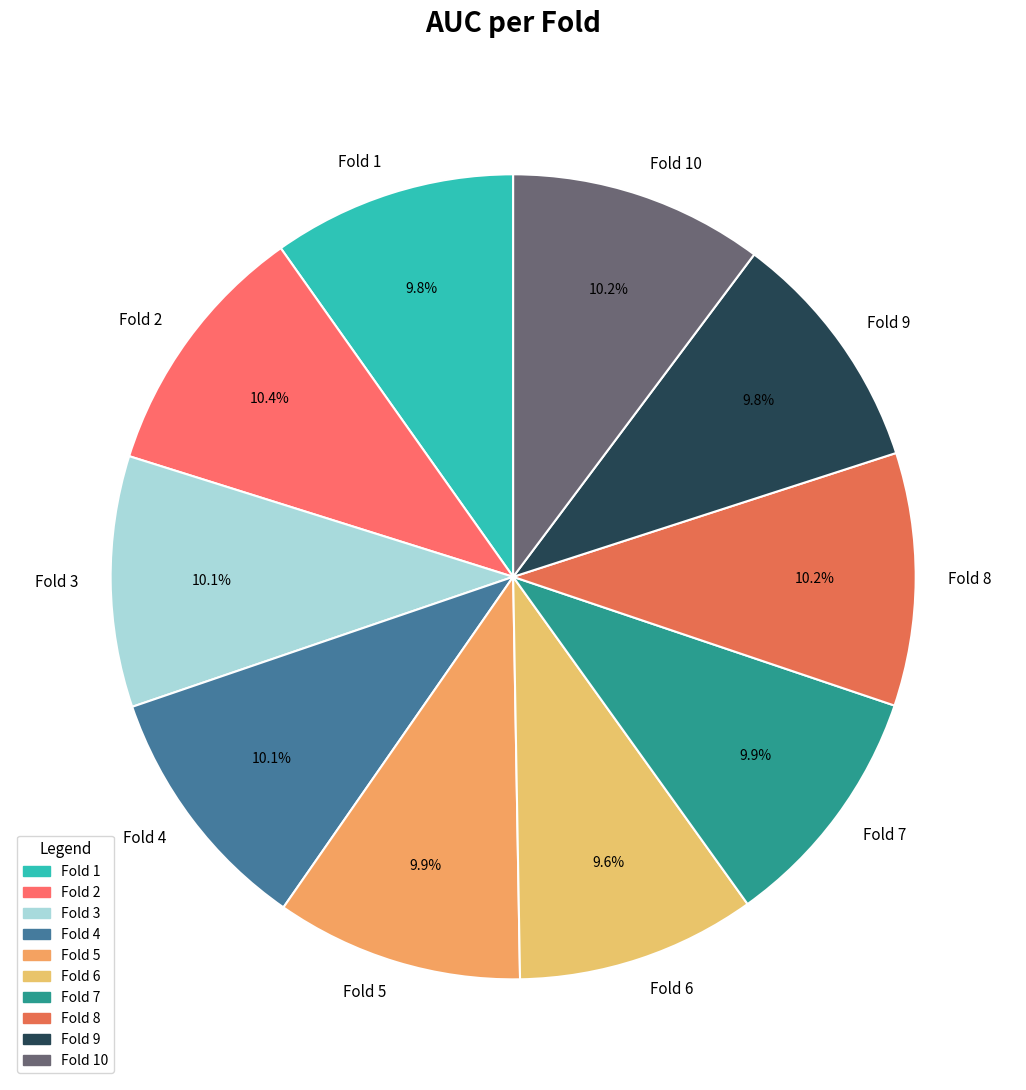

The Fold 9 slice represents 5% of the pie. True or false?

False